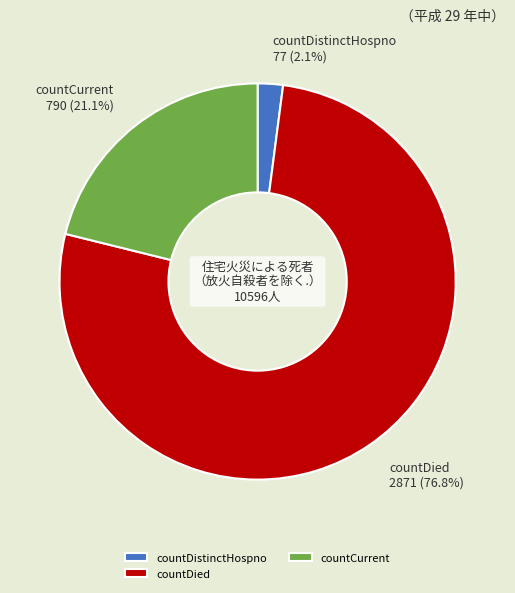

What portion of the pie excludes countDistinctHospno?

97.9%